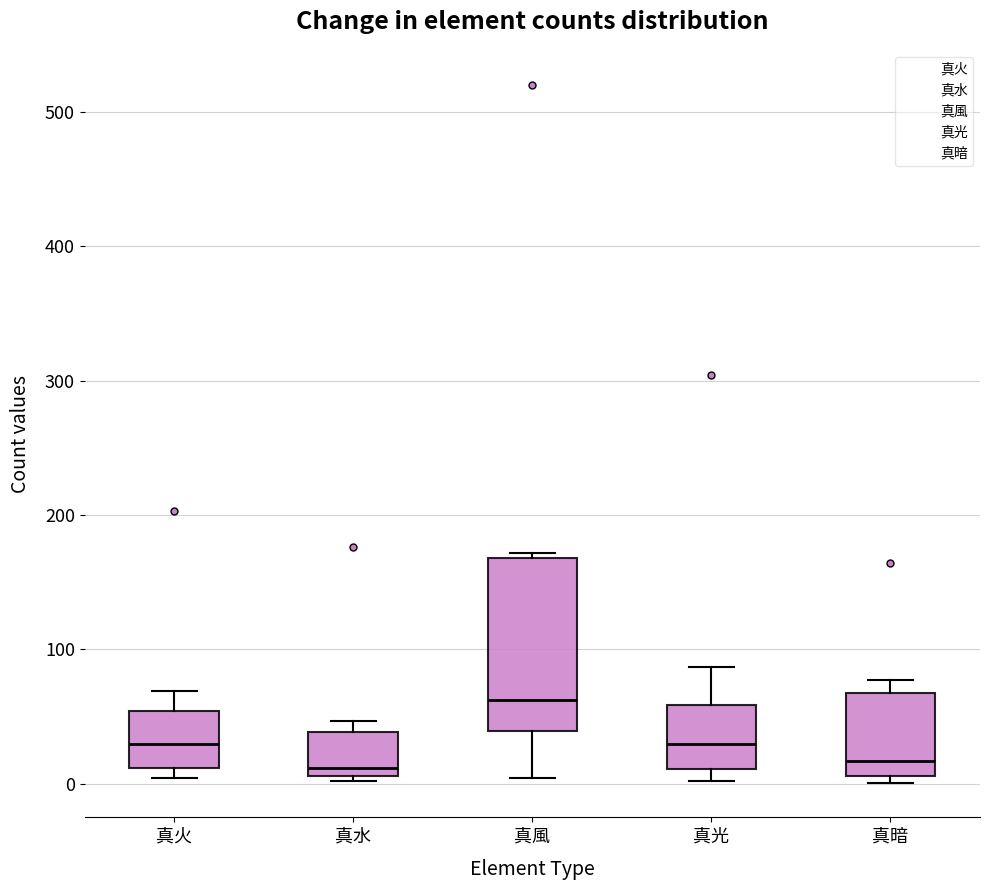

Reading left to right, read every box against the y-axis: the position of its median line, the range the box covers, and the ends of its whiskers. The values are not printed on the chart, so give them approximately, as read against the axis.

真火: median 30, box 10 to 50, whiskers 0 to 70
真水: median 10 (just above the box's lower edge), box 10 to 40, whiskers 0 to 50
真風: median 60, box 40 to 170, whiskers 0 to 170 (just above the box's upper edge)
真光: median 30, box 10 to 60, whiskers 0 to 90
真暗: median 20, box 10 to 70, whiskers 0 to 80